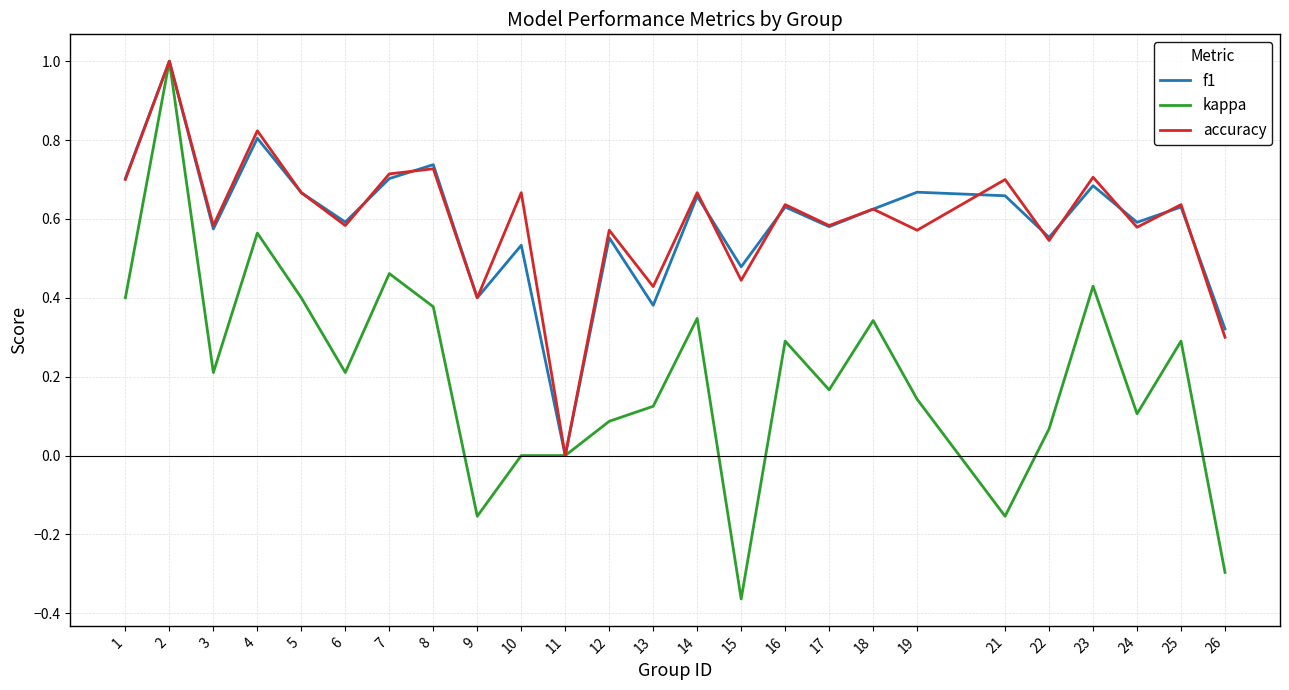

Which category has the lowest value across all series?

15